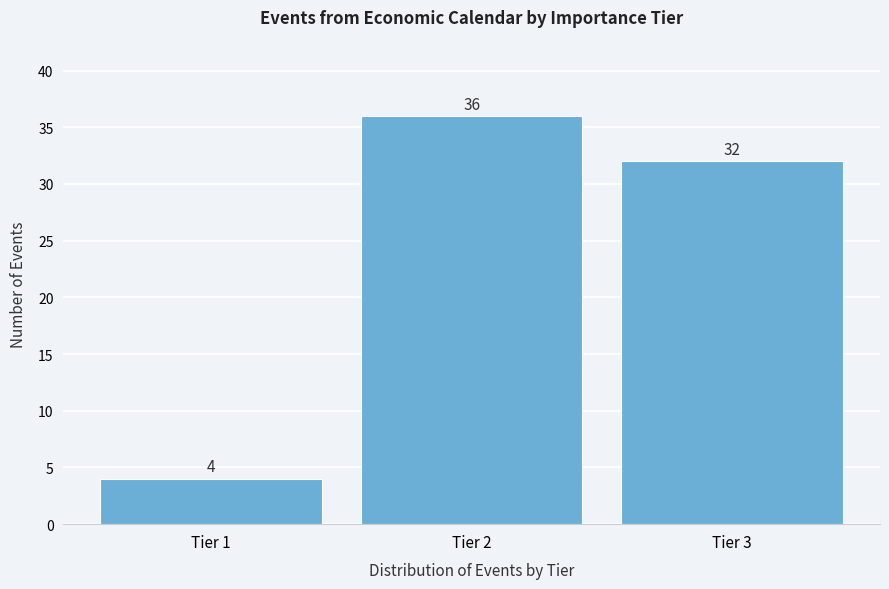

Reading left to right, transcribe all the data shown in this chart.

4	36	32